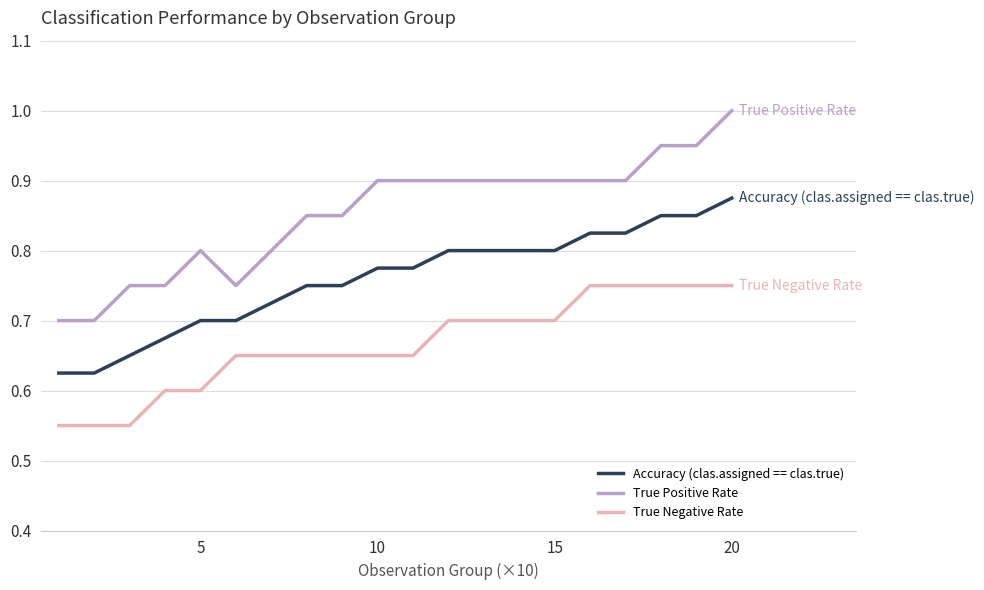

True or false: True Negative Rate and True Positive Rate intersect in this chart.

False